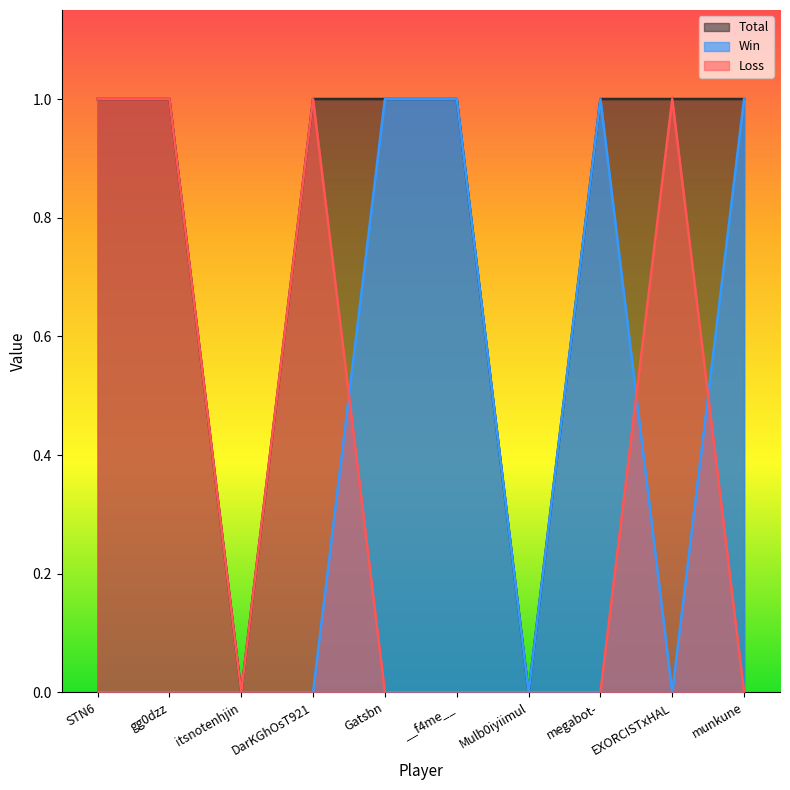

How many Total values are between 1 and 2?

8